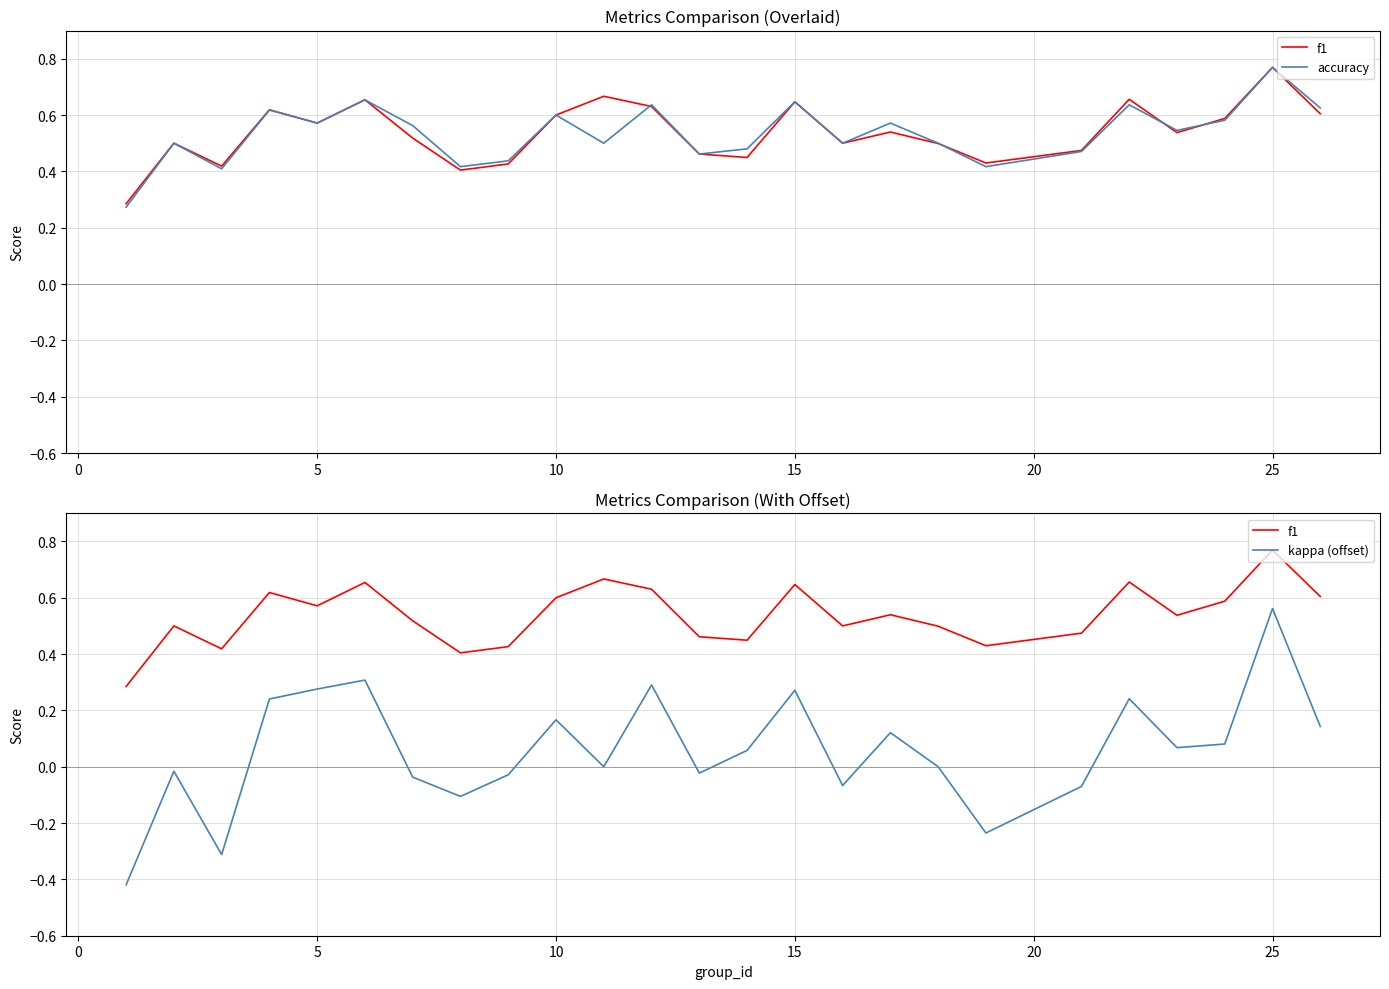

What is the value of the accuracy point at the 4th from the left?

0.6